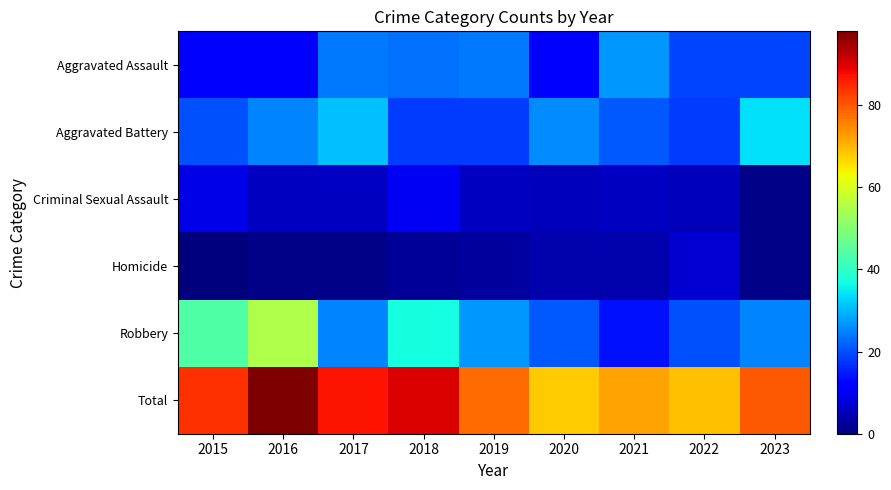

What is the difference between the highest and lowest values at 2021?

68